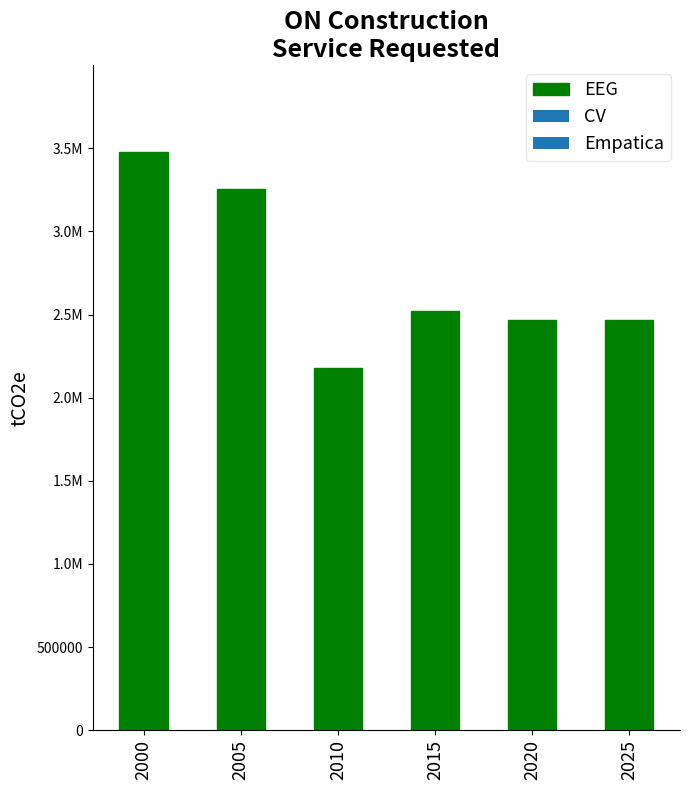

Reading right to left, list all the values displayed in this chart.

2470000.0	2470000.0	2522000.0	2176000.0	3256000.0	3478000.0